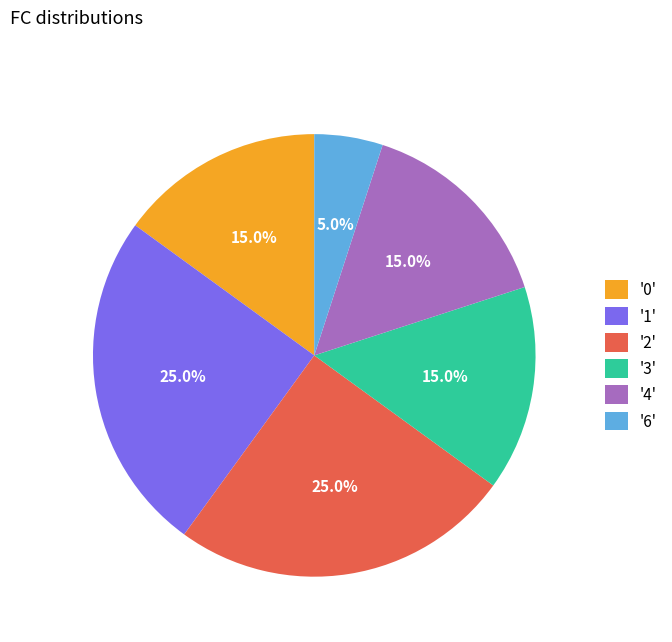

How many segments does this pie chart have?

6